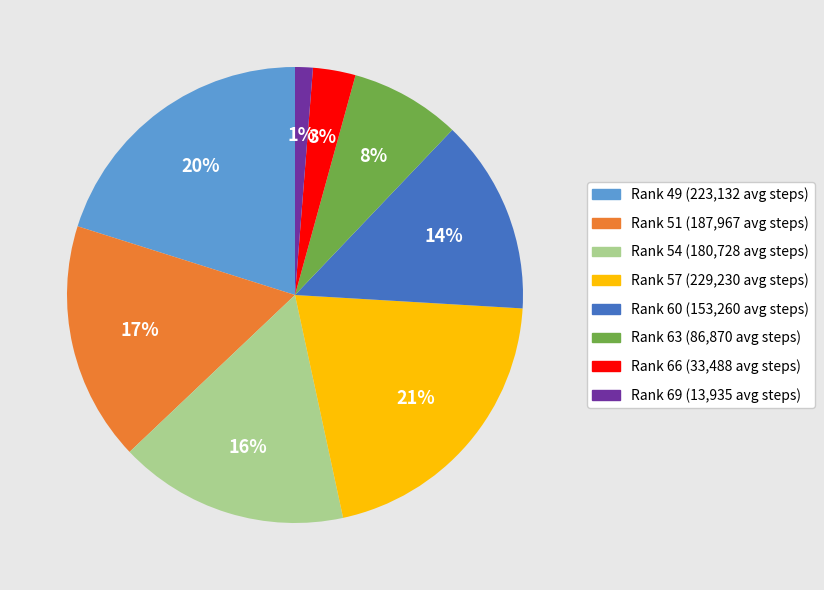

To the nearest percent, what is the average slice percentage?

12%